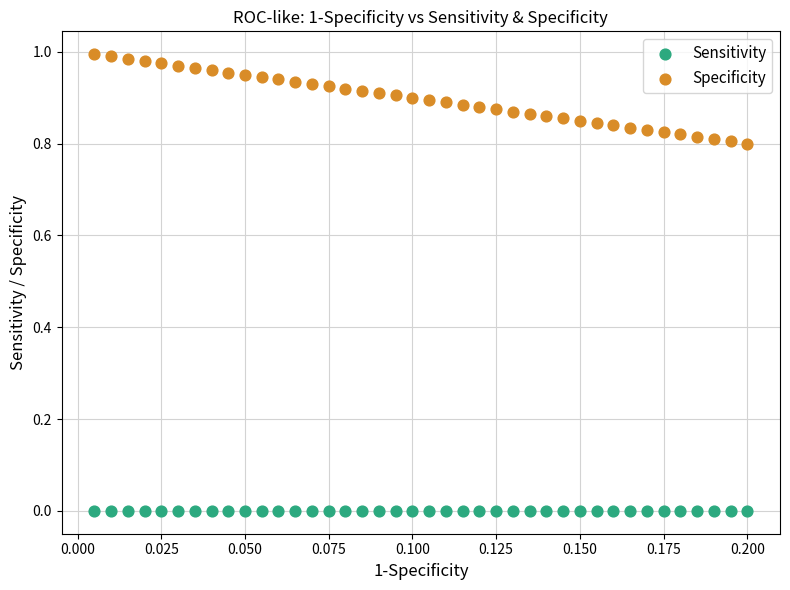

Which series reaches the minimum Y coordinate?

Sensitivity